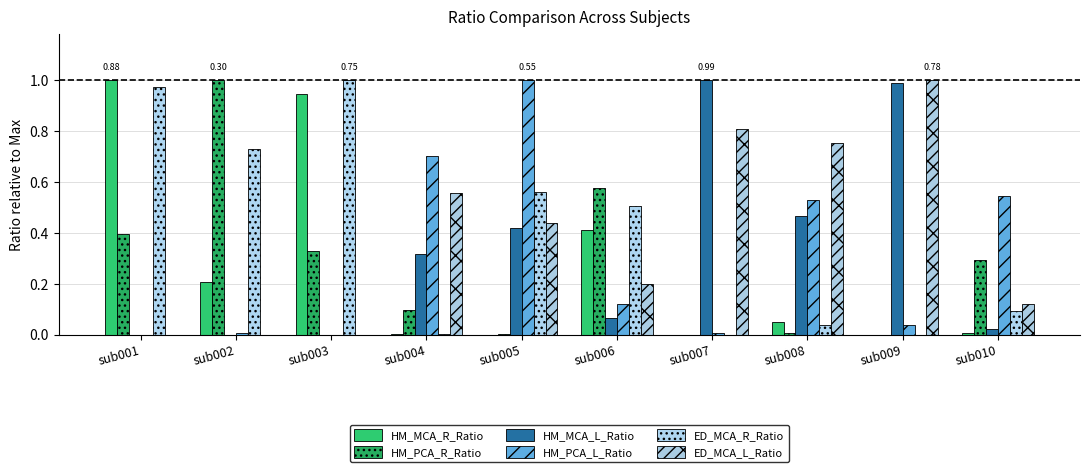

Count the number of data series in this chart.

6